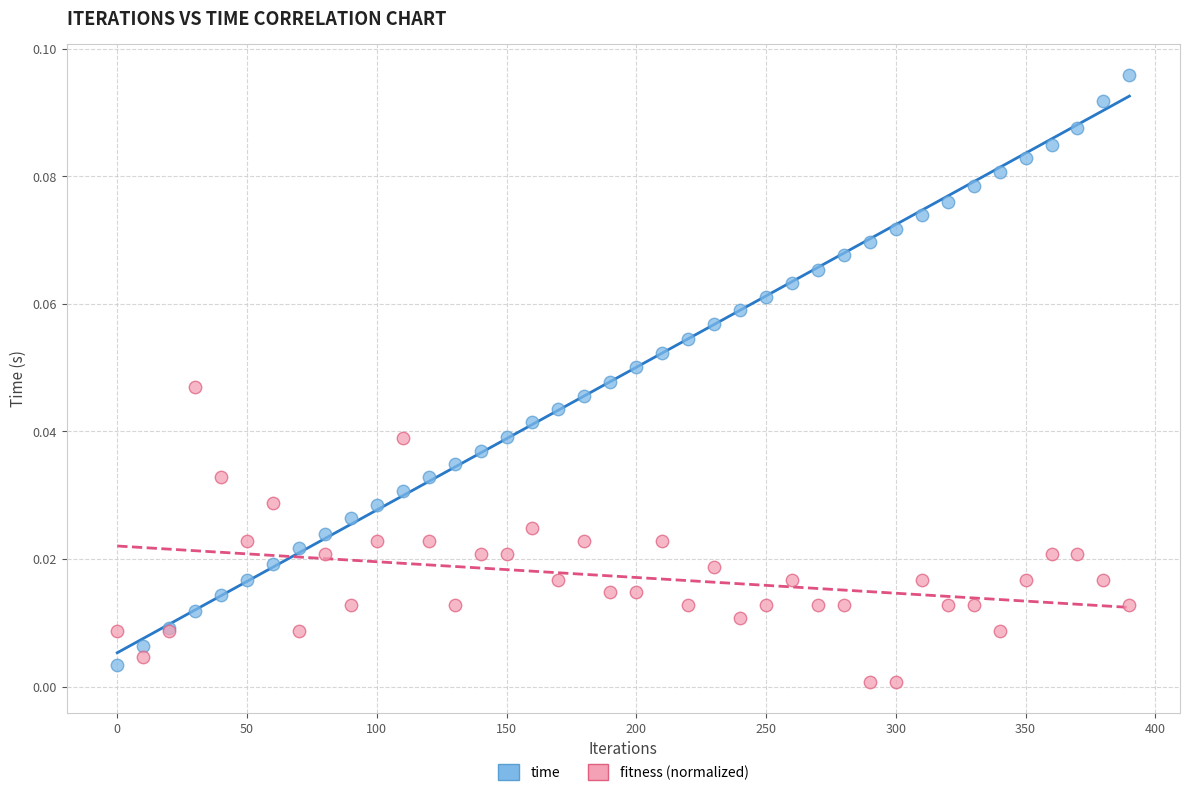

Which series reaches the maximum Y coordinate?

time